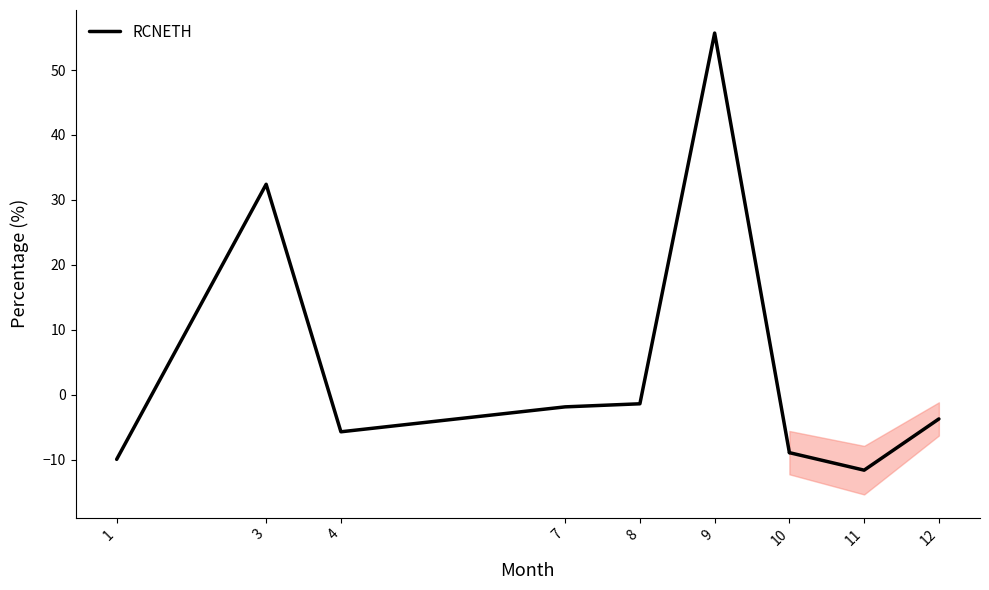

Is this an area chart (filled region under the line)?

No